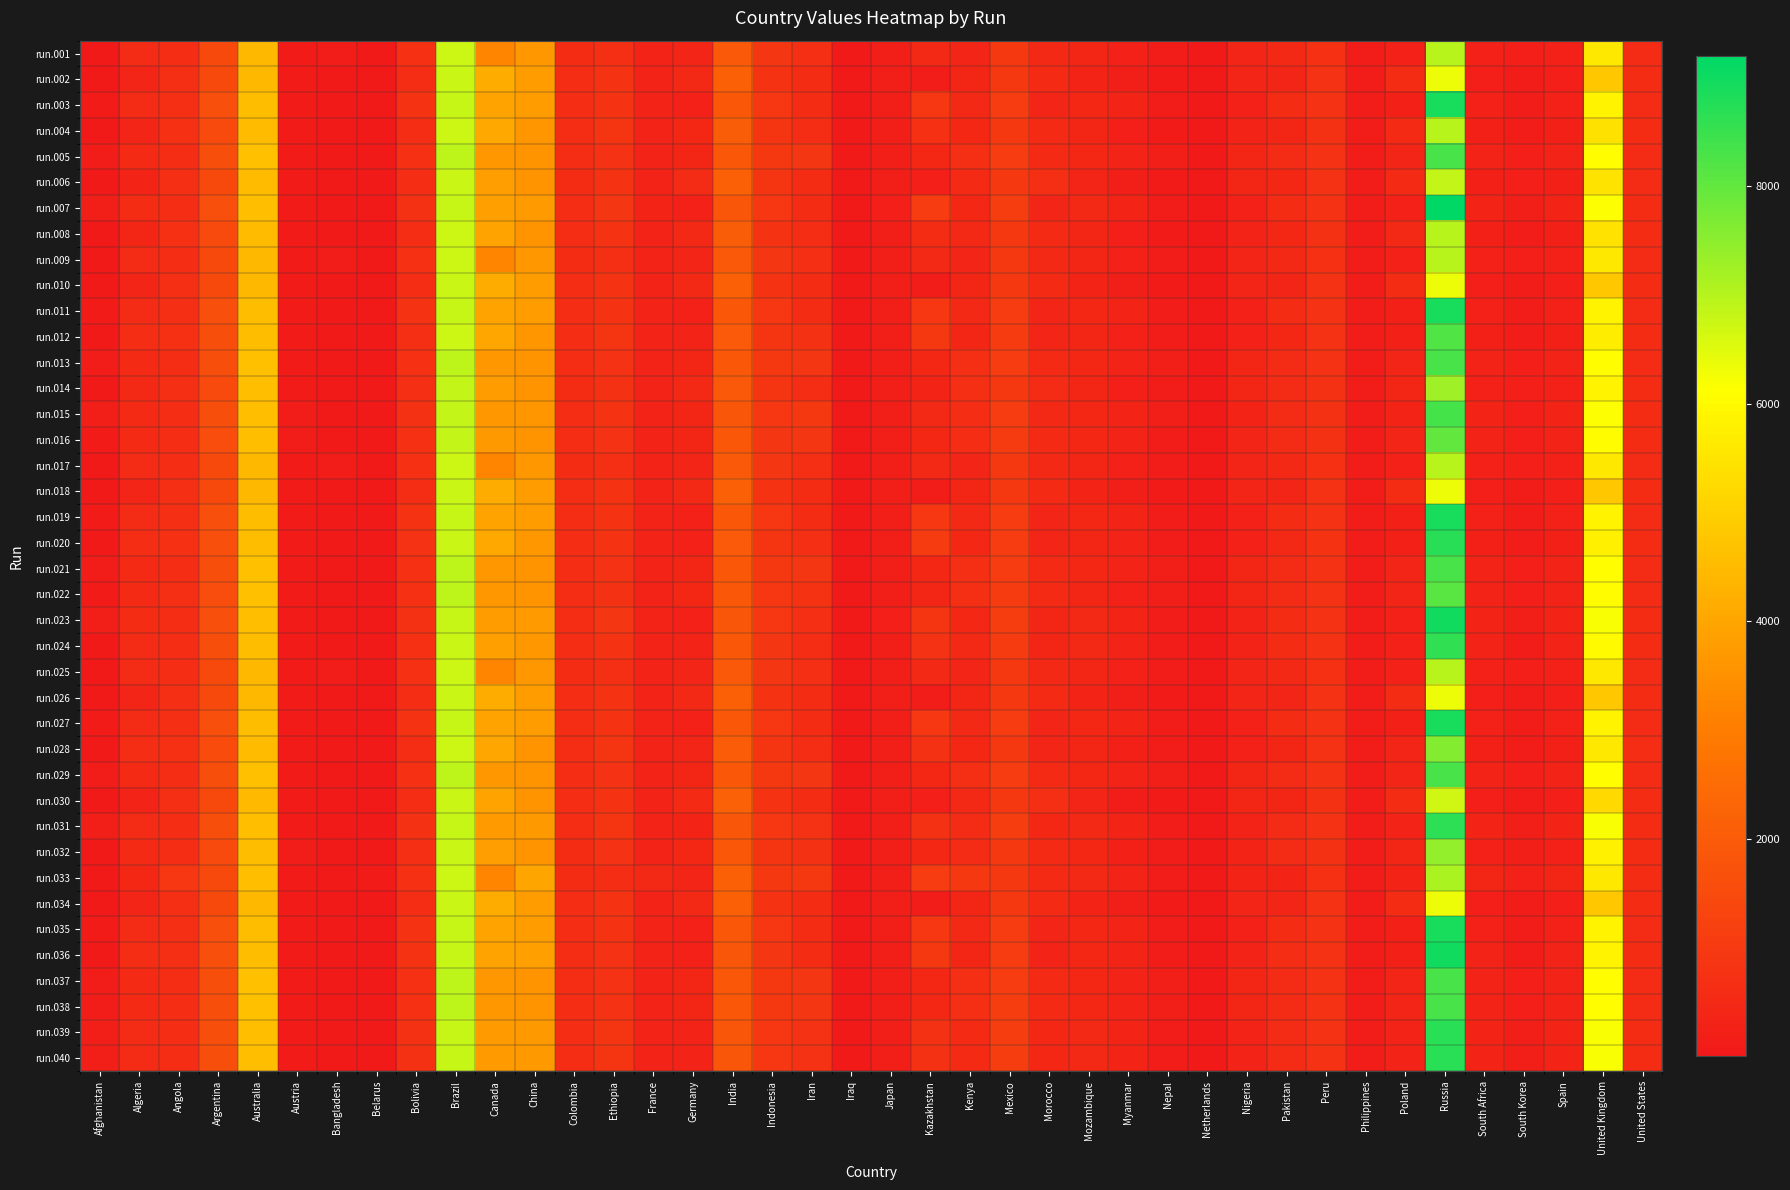

Rank the series at Angola from lowest to highest value.

run.031, run.023, run.039, run.040, run.001, run.009, run.017, run.025, run.007, run.024, run.015, run.016, run.032, run.005, run.013, run.021, run.029, run.037, run.038, run.022, run.002, run.010, run.018, run.026, run.034, run.036, run.014, run.003, run.011, run.019, run.027, run.035, run.006, run.030, run.020, run.004, run.008, run.028, run.012, run.033